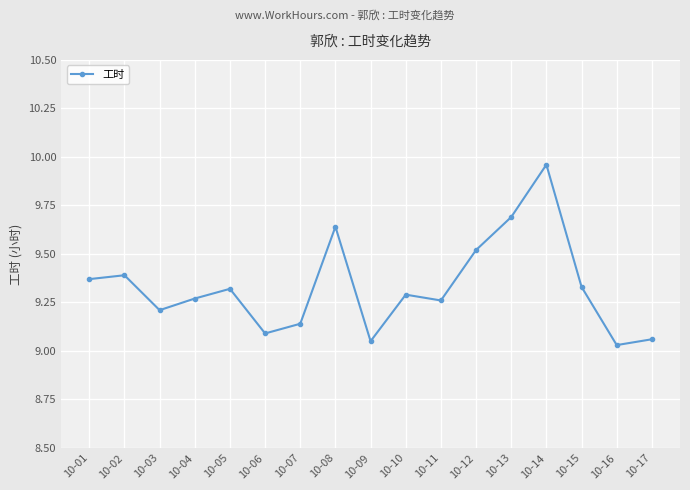

What is the value of the 13th point from the left?

9.7